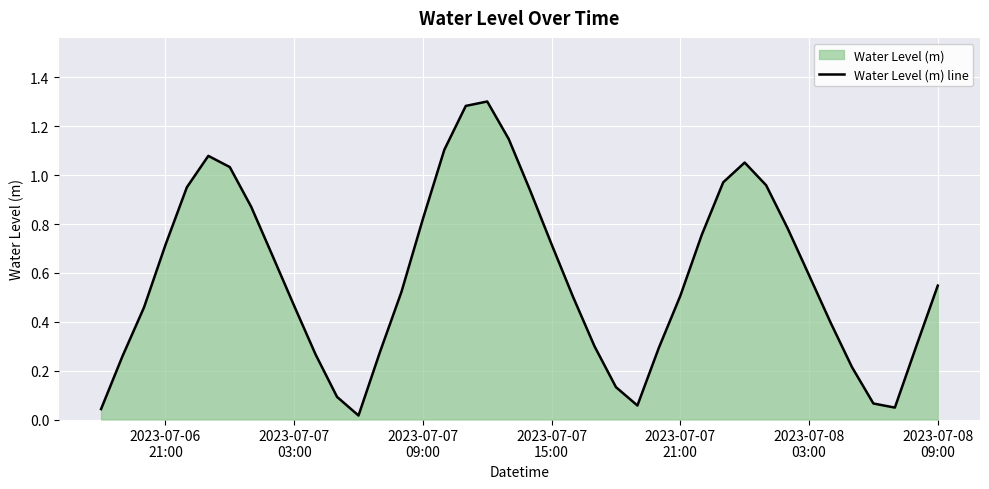

What is the average value?

0.6